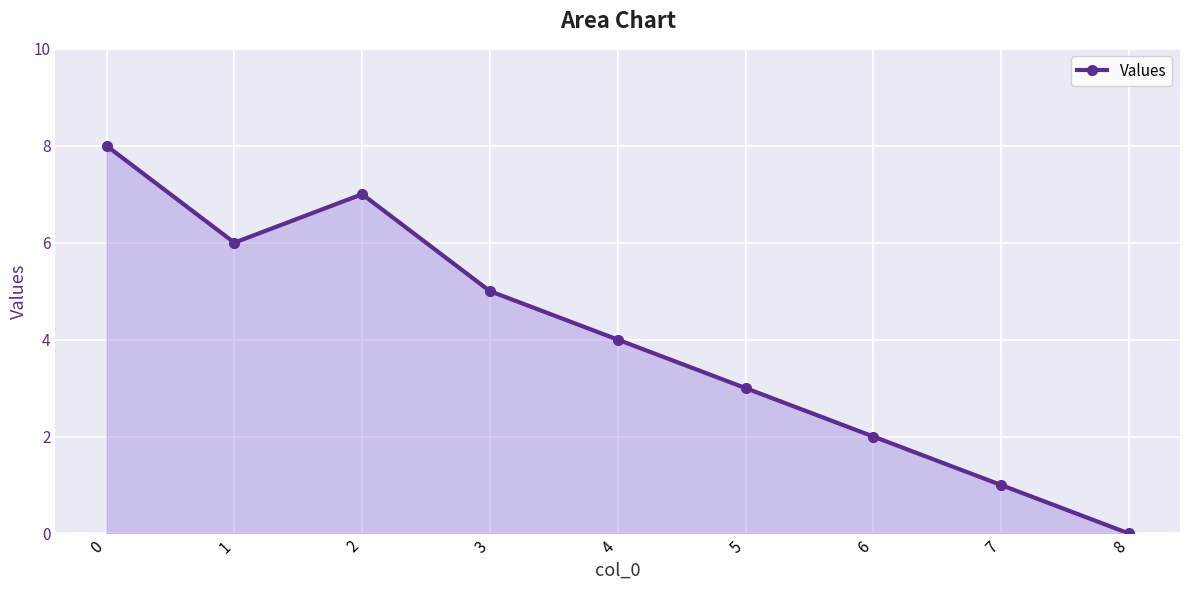

True or false: the data shows 0 at 7.

False